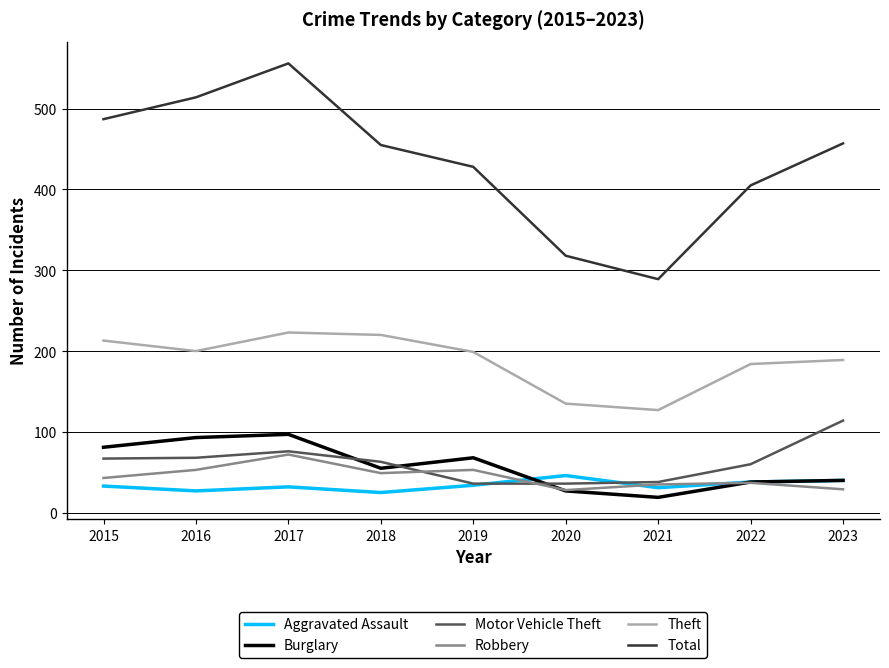

What is the spread (max minus min) of values at 2021?

270